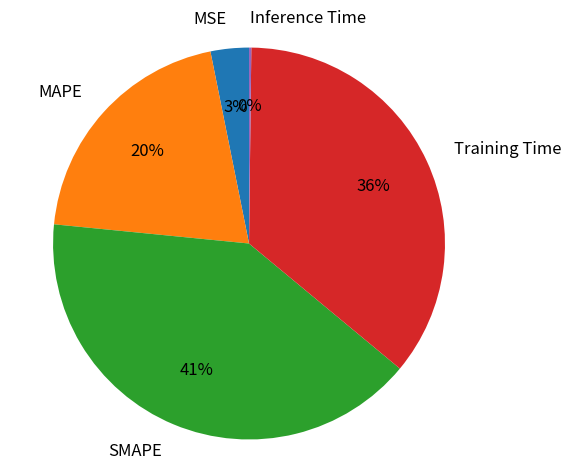

To the nearest percent, what is the average slice percentage?

20%